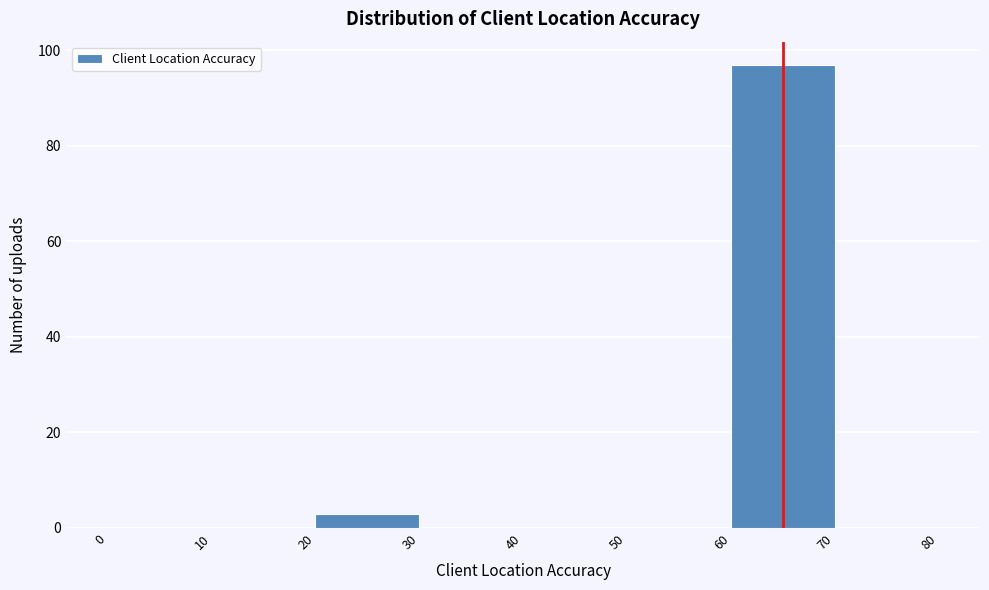

What is the height of the bar covering 60 to 70 on the x-axis? The values are not printed on the chart, so give them approximately, as read against the axis.

98